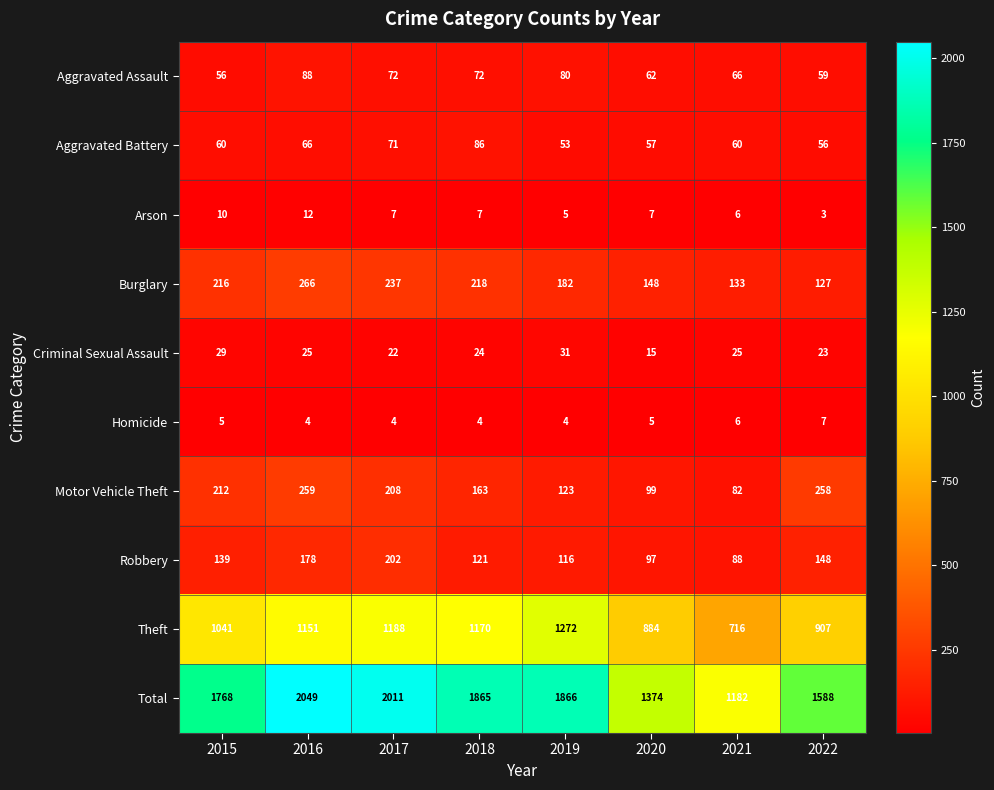

True or false: Aggravated Assault has a value of 25 at 2019.

False